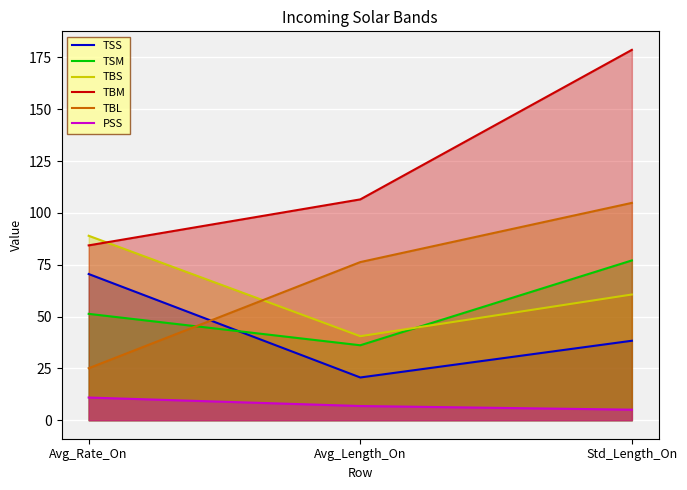

Which series has the largest range (max minus min)?

TBM